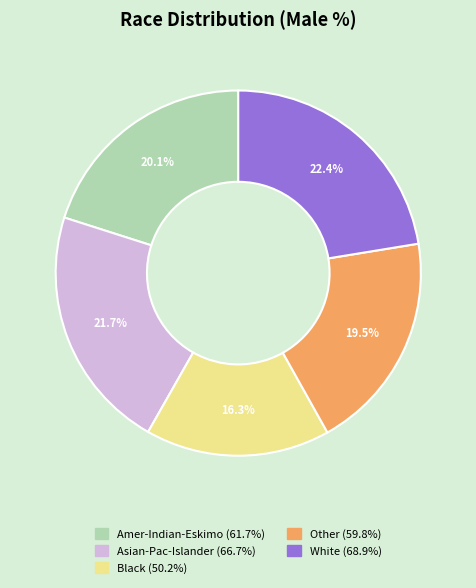

How much of the chart is everything except Other?

80.5%